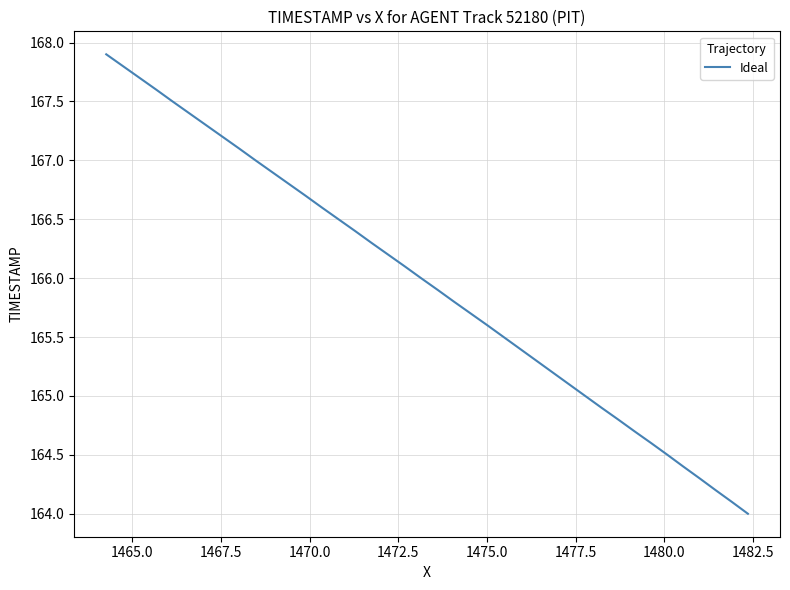

What is the average value?

165.9